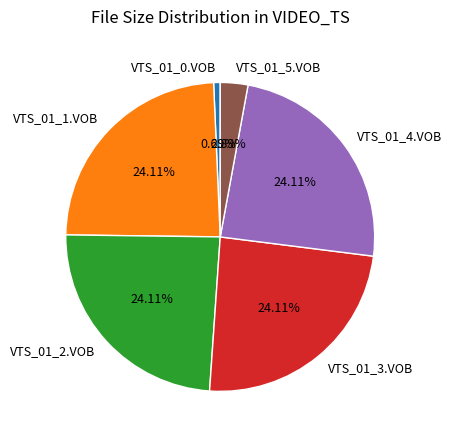

Between VTS_01_5.VOB and VTS_01_4.VOB, which is larger?

VTS_01_4.VOB